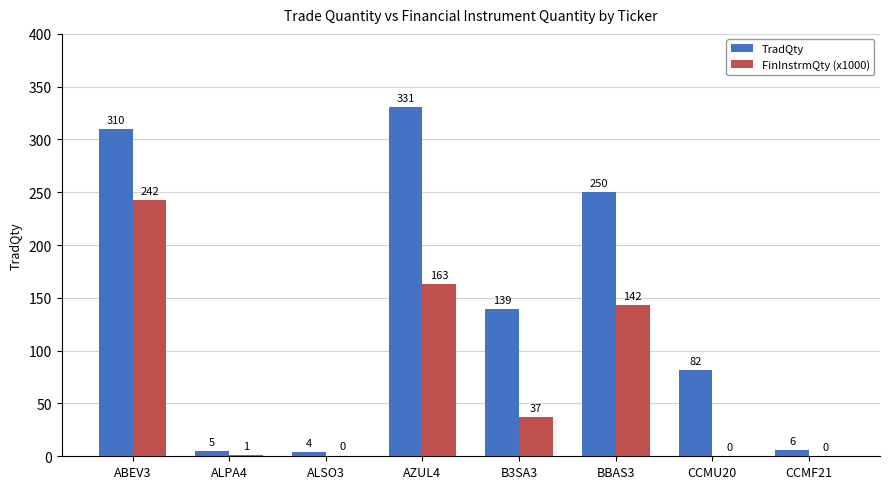

Which series has the widest spread of values?

TradQty